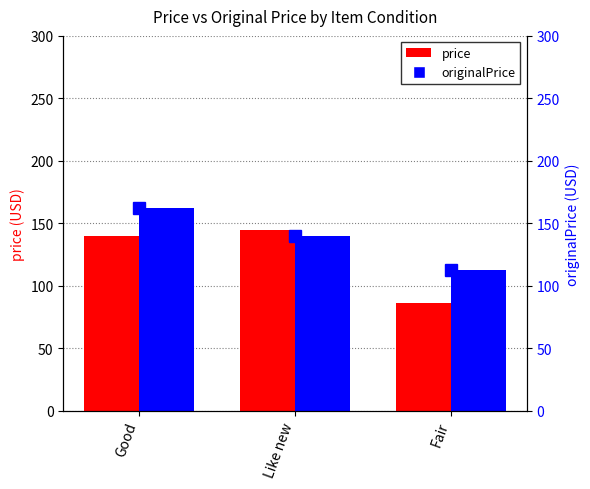

What position from the right is Good?

3